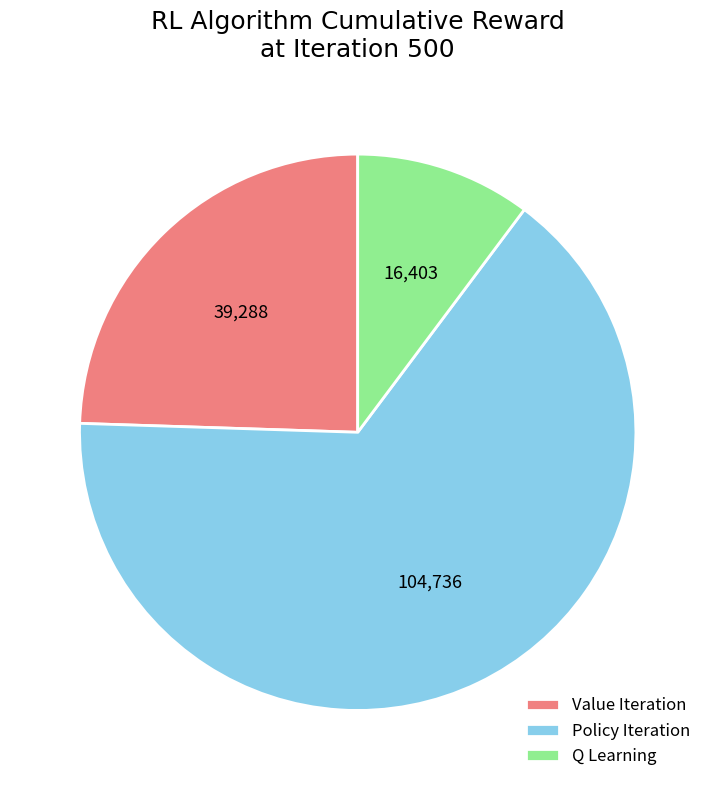

Rank the categories by value from lowest to highest.

Q Learning, Value Iteration, Policy Iteration